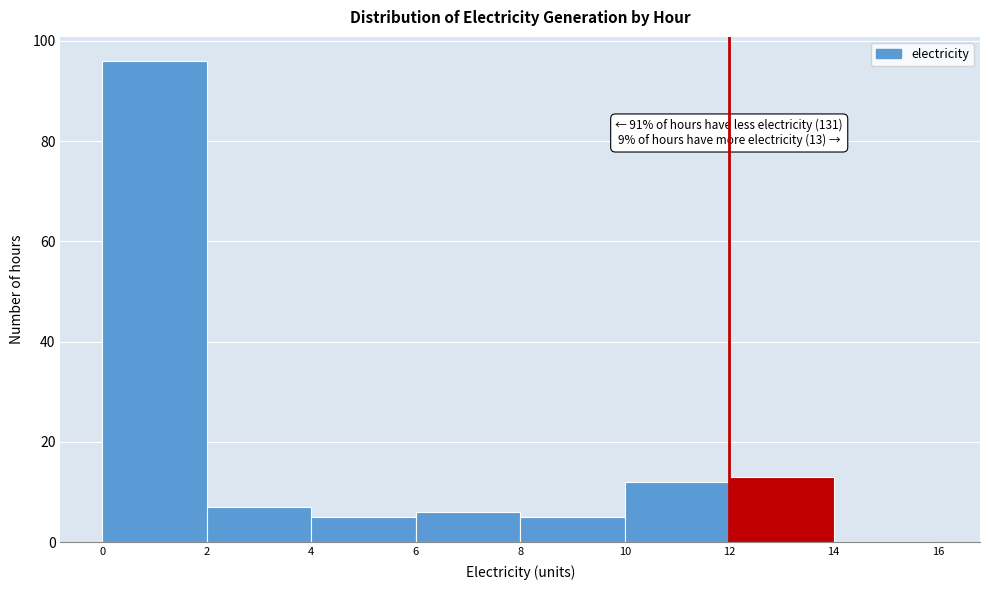

Over which range of the x-axis is the bar tallest?

0 to 2